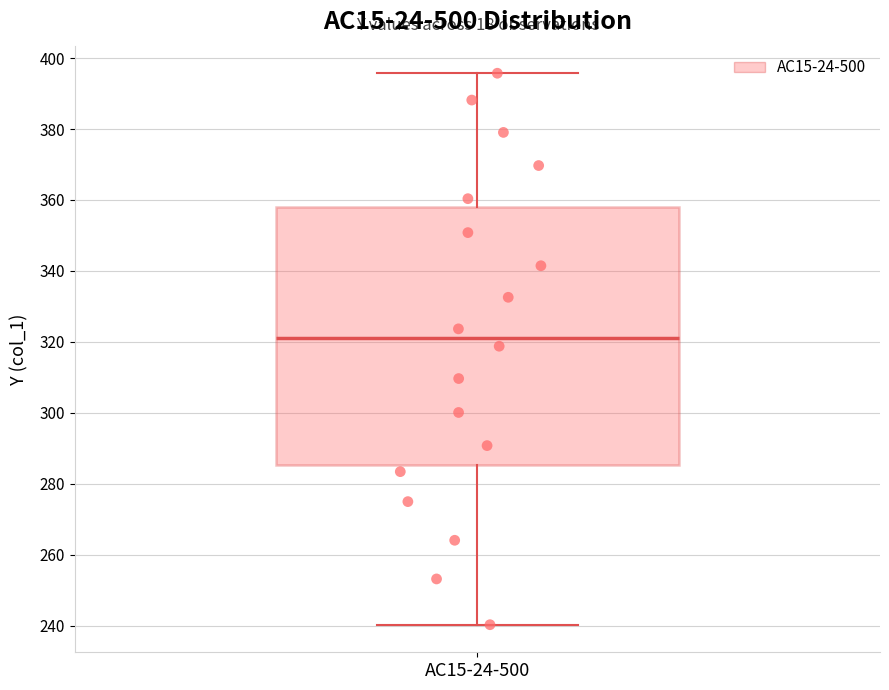

Read this box plot against the y-axis: the position of the median line, the range covered by the box, and the ends of both whiskers. The values are not printed on the chart, so give them approximately, as read against the axis.

median 322, box 286 to 358, whiskers 240 to 396